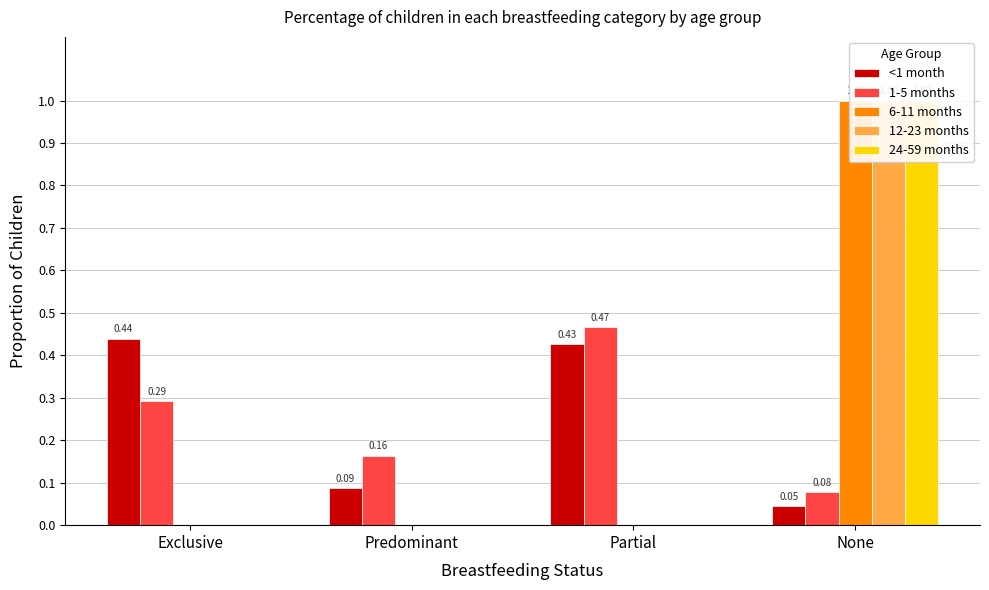

Is it true that 12-23 months equals -0.5 at Partial?

False